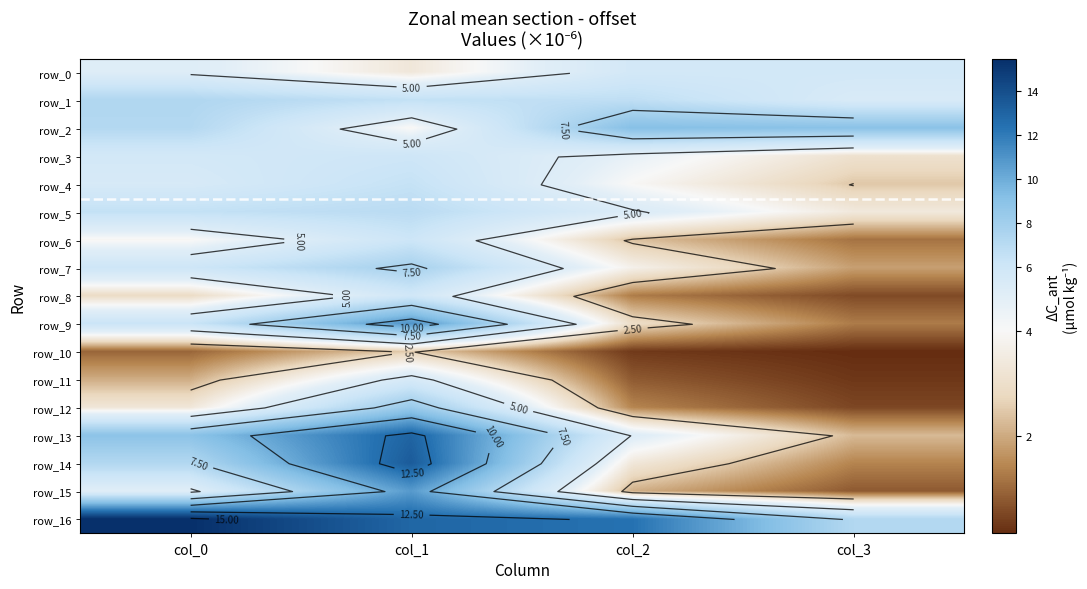

True or false: row_5 has a value of 2.3 at col_0.

False